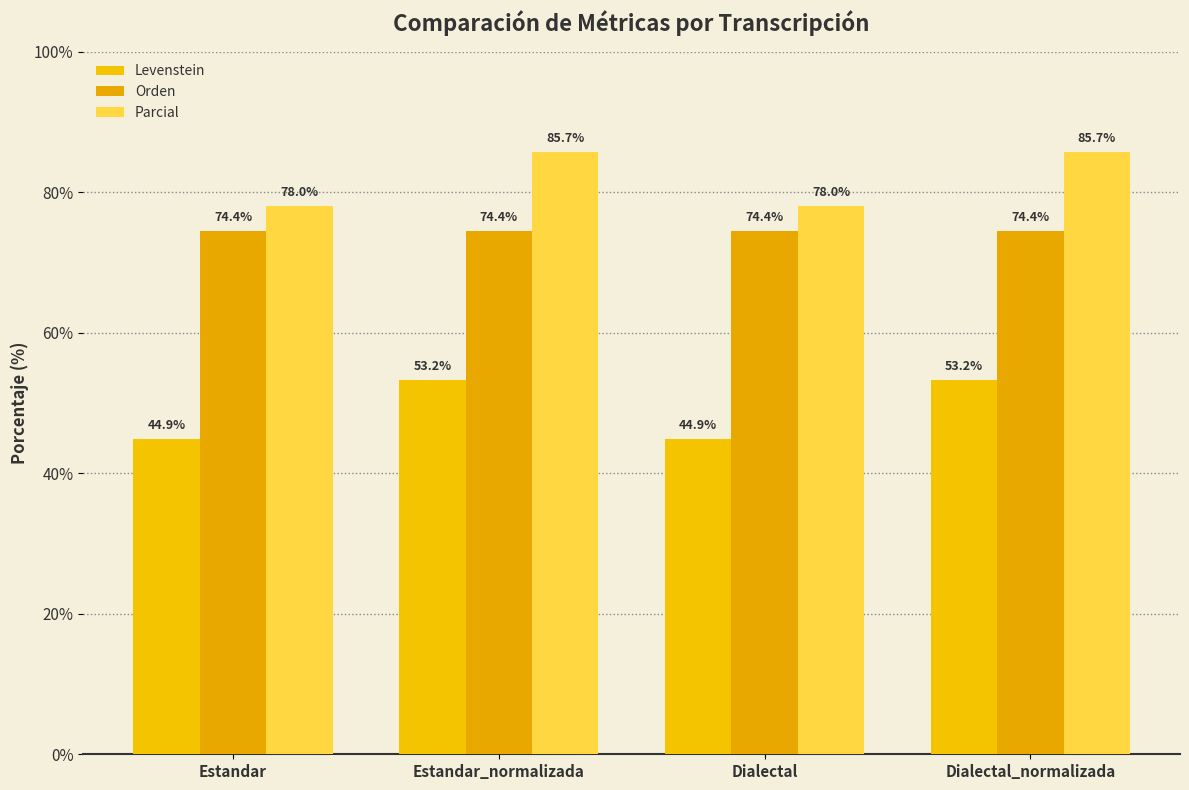

Reading right to left, extract all data points from this chart.

Levenstein: Dialectal_normalizada=53.2	Dialectal=44.9	Estandar_normalizada=53.2	Estandar=44.9
Orden: Dialectal_normalizada=74.4	Dialectal=74.4	Estandar_normalizada=74.4	Estandar=74.4
Parcial: Dialectal_normalizada=85.7	Dialectal=78.0	Estandar_normalizada=85.7	Estandar=78.0